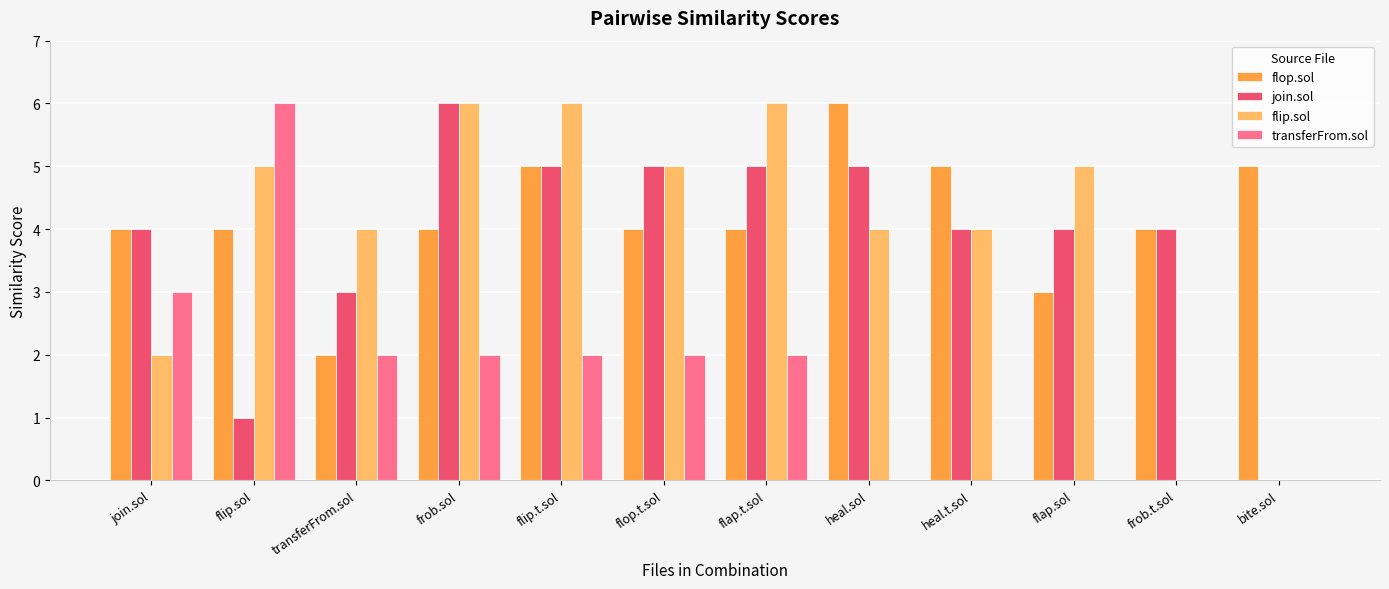

What is the maximum value shown in the chart?

6